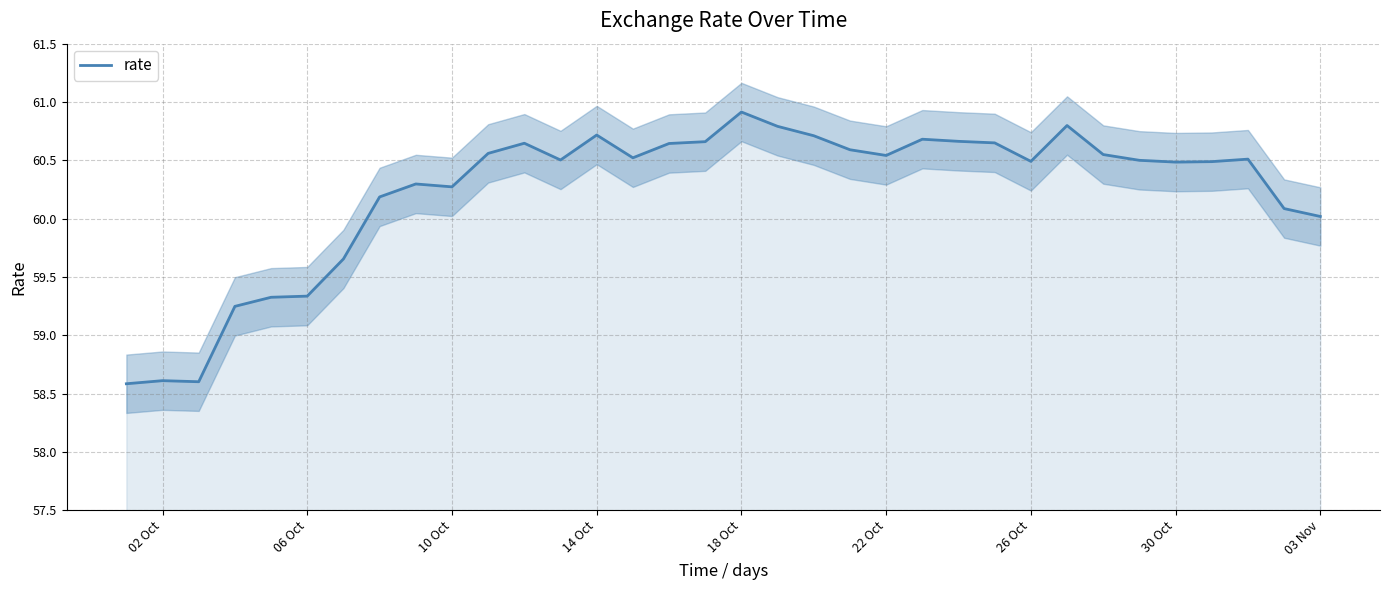

True or false: rate has a value of 60.5 at 30 Oct.

True